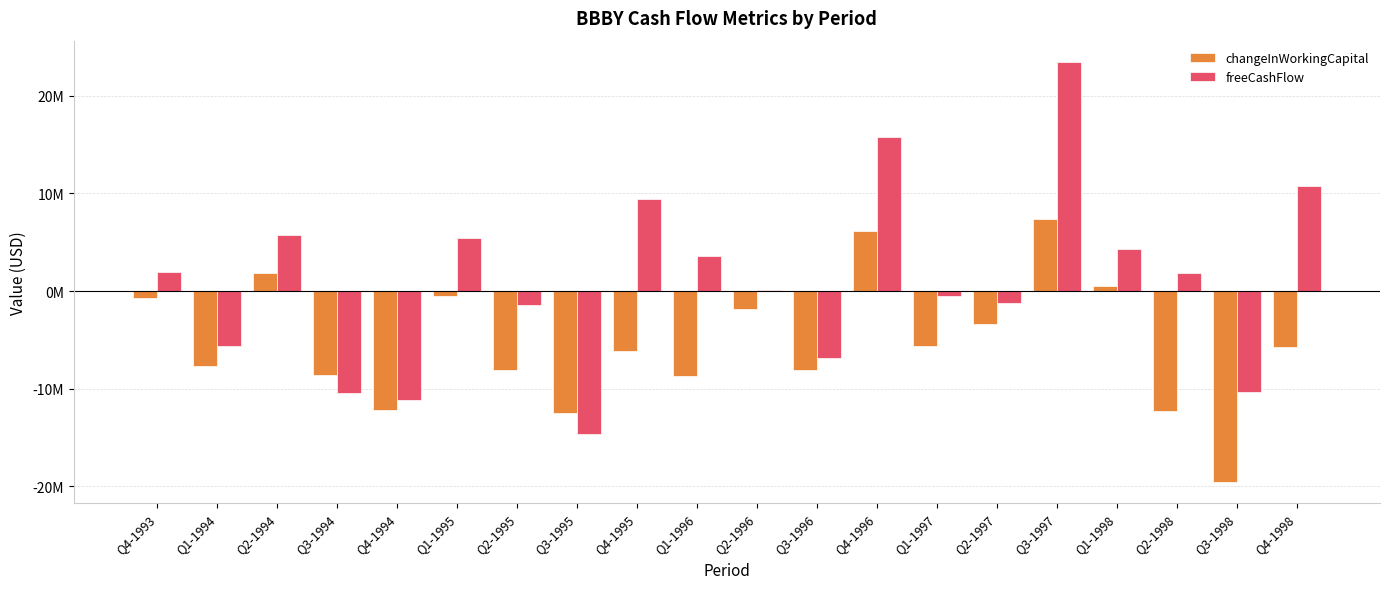

What are all the series names shown in the legend?

changeInWorkingCapital, freeCashFlow